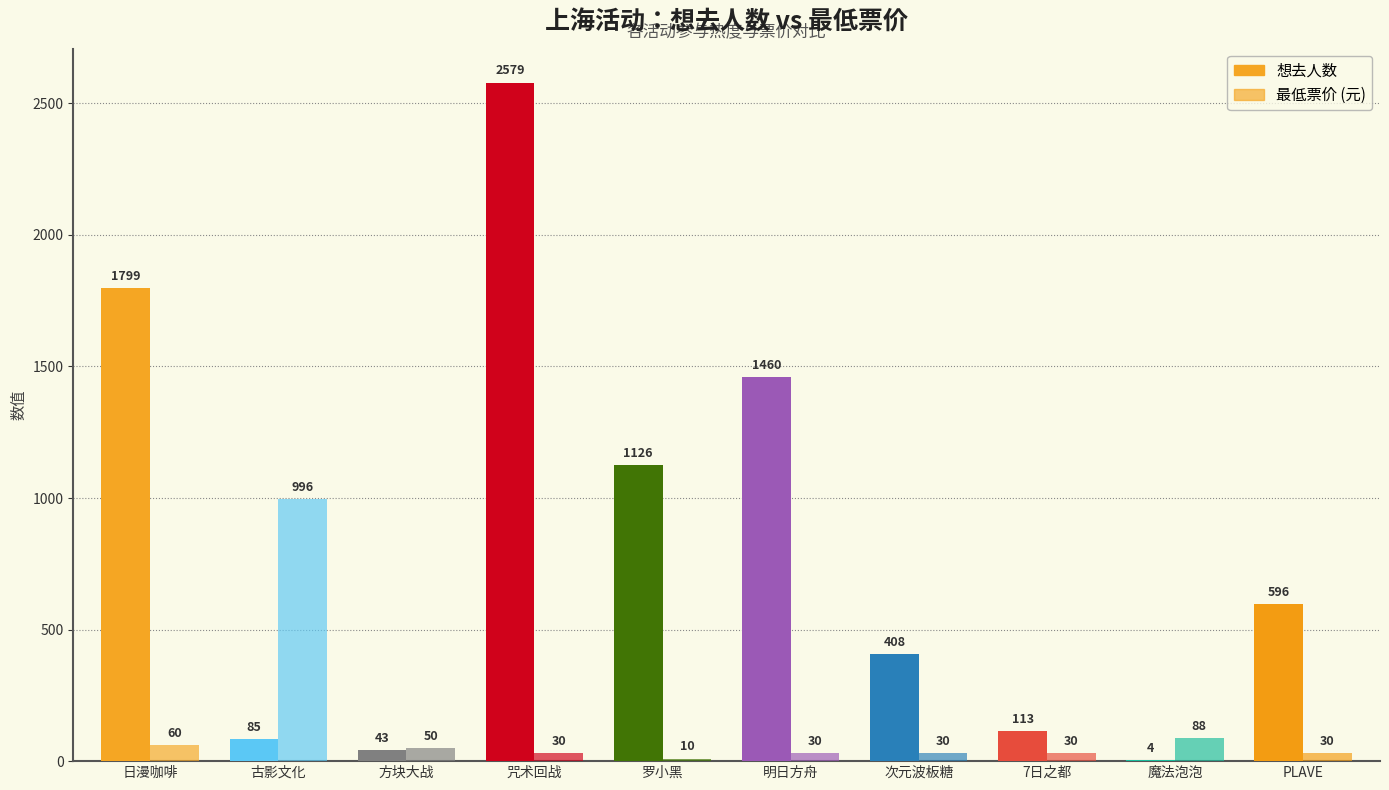

How many series are shown in this chart?

2